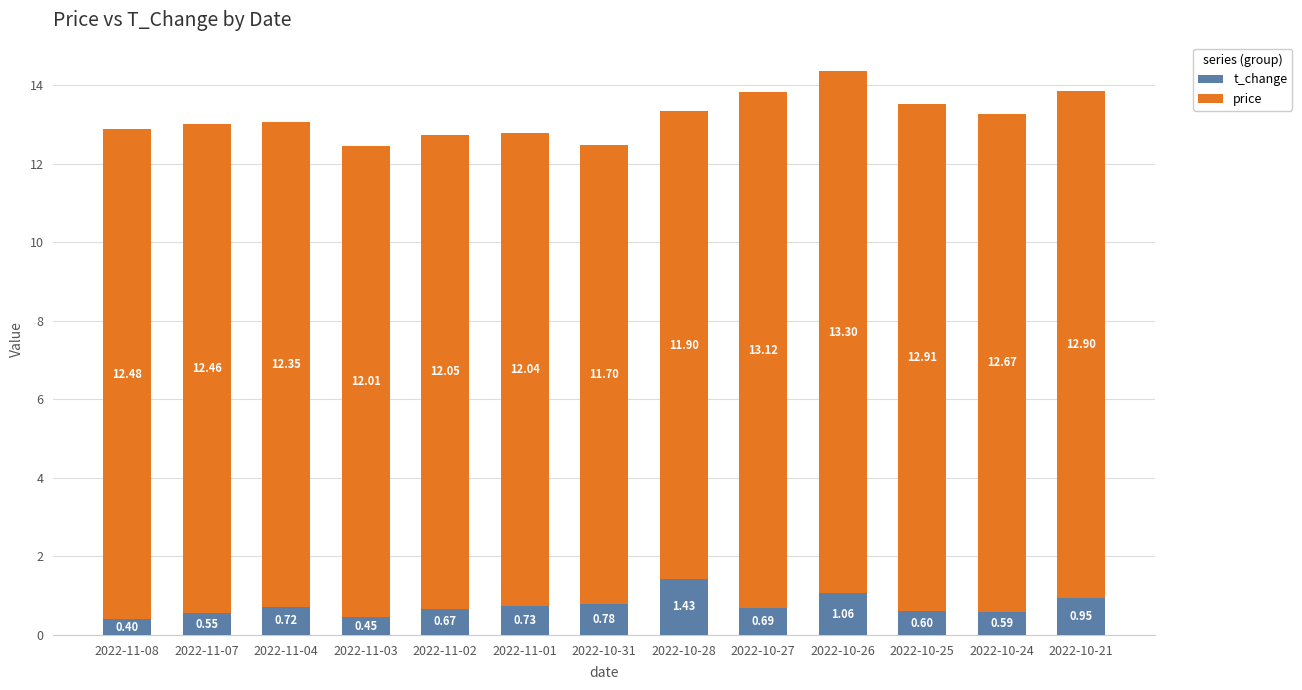

How many categories are shown in the chart?

13